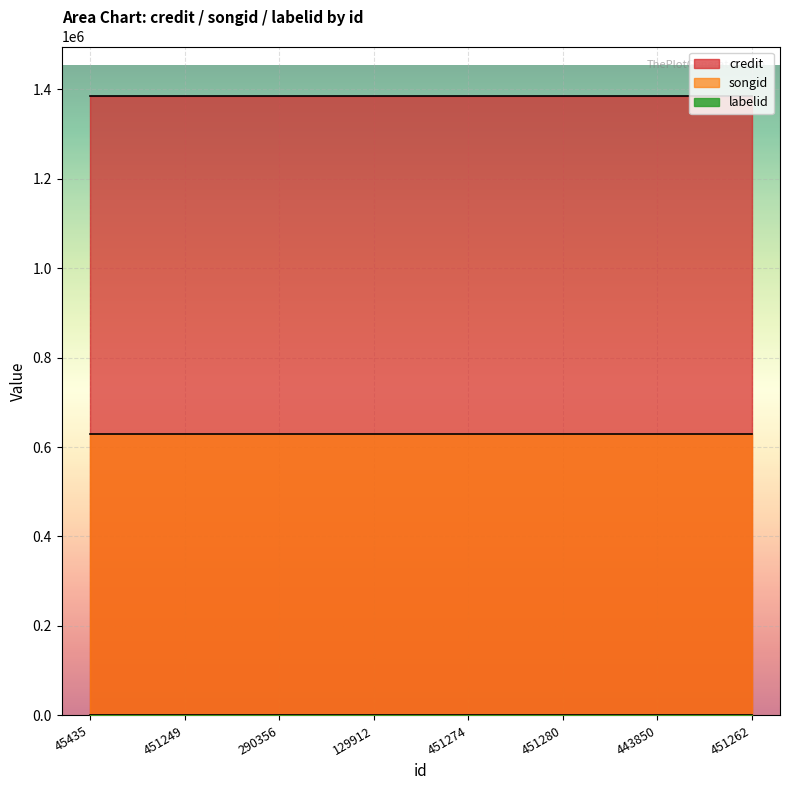

Reading right to left, transcribe all the data shown in this chart.

credit: 1384423	1384423	1384423	1384423	1384423	1384423	1384423	1384423
songid: 628722	628722	628722	628722	628722	628722	628722	628722
labelid: 1906	1906	1906	1906	1906	1906	1906	1906